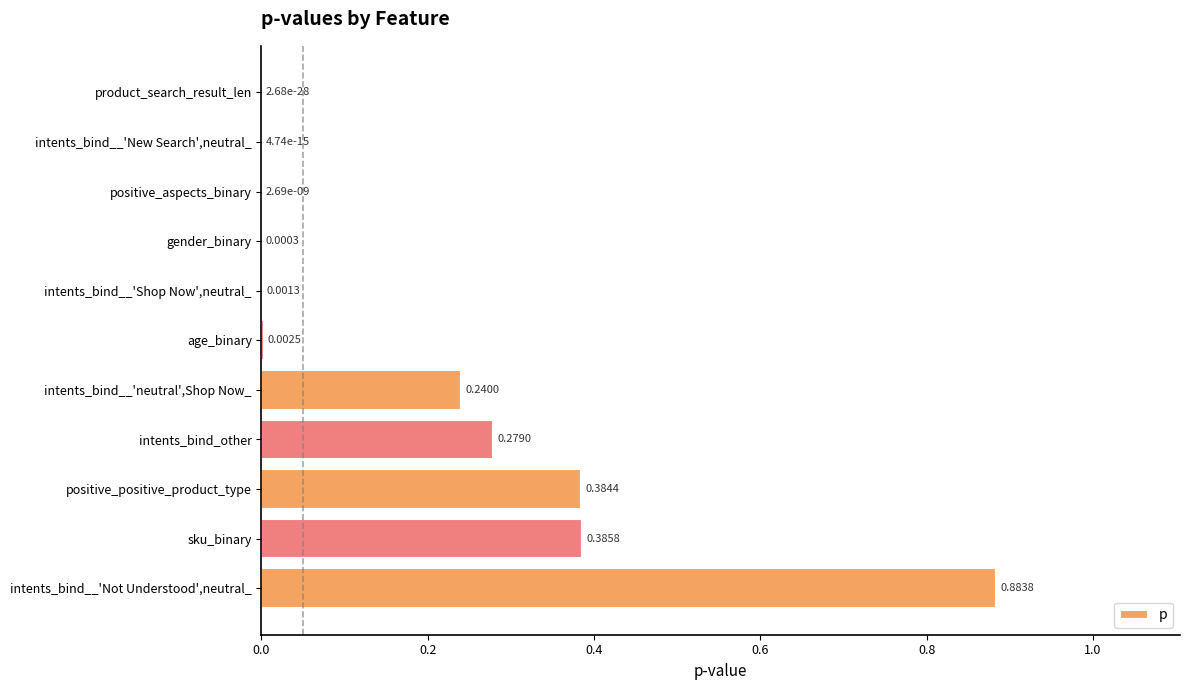

What is the change in value from gender_binary to intents_bind__'Not Understood',neutral_?

+0.9